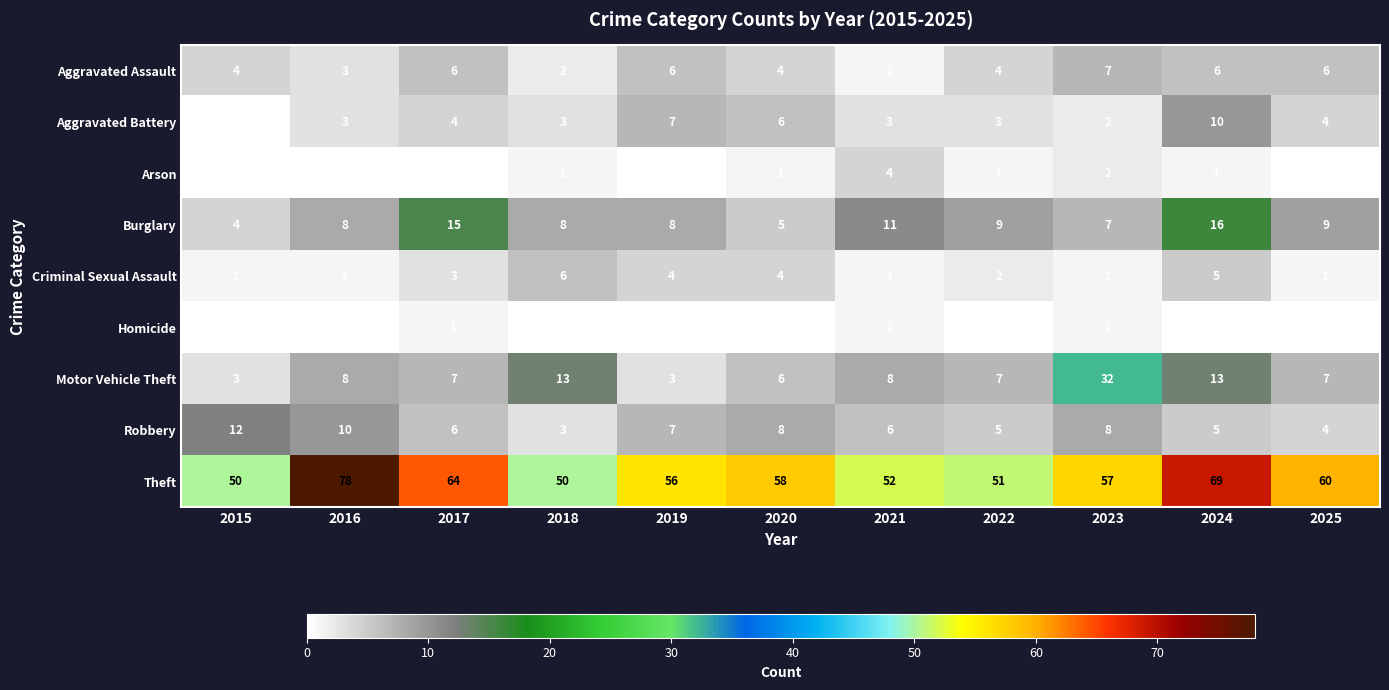

What is the difference between the maximum and minimum values in the Robbery series?

9